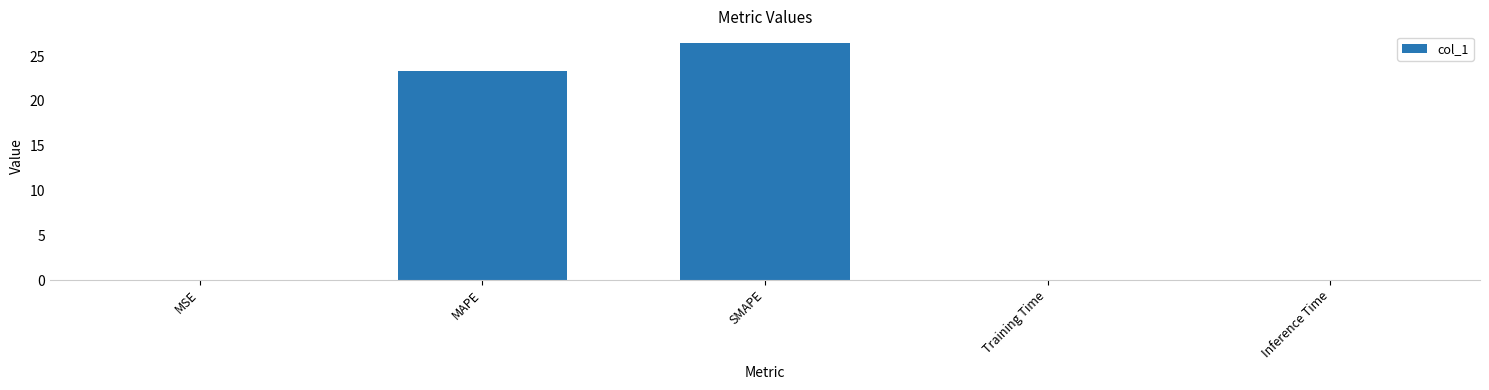

The value at MSE is 0.0. True or false?

True